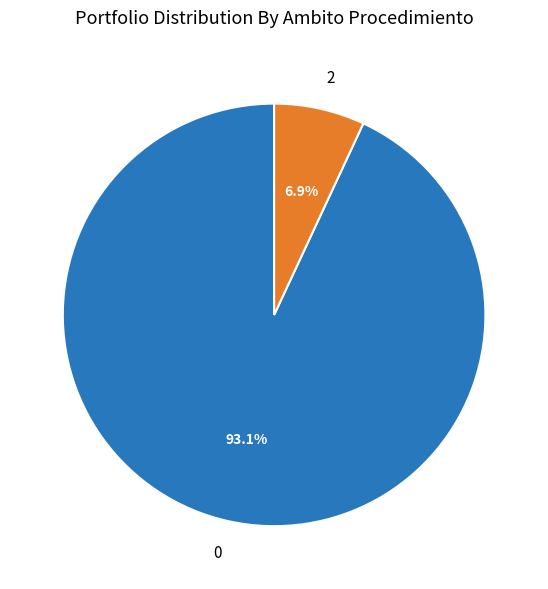

The 2 slice represents 7% of the pie. True or false?

True